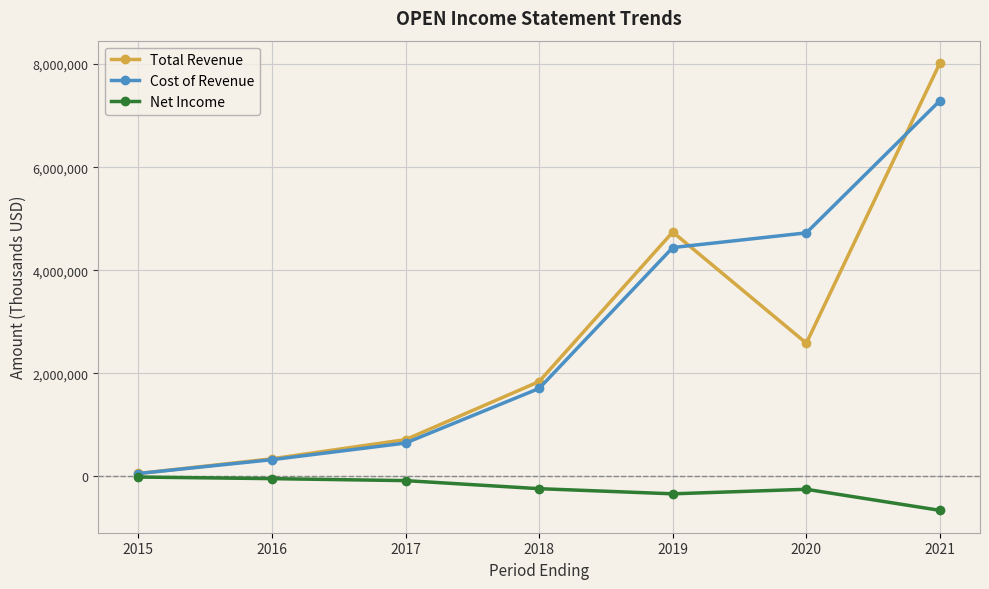

Rank the categories by Total Revenue value from highest to lowest.

2021, 2019, 2020, 2018, 2017, 2016, 2015